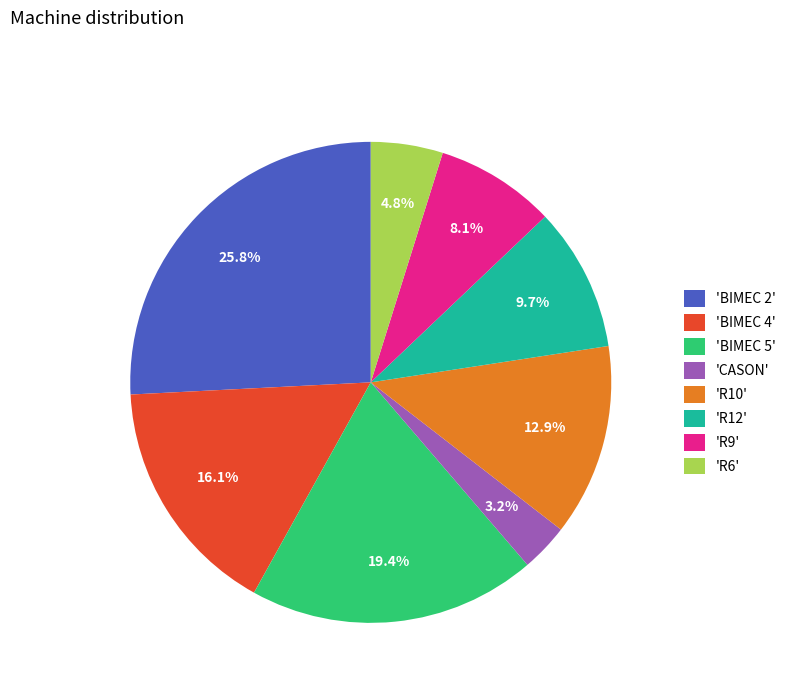

How many segments does this pie chart have?

8